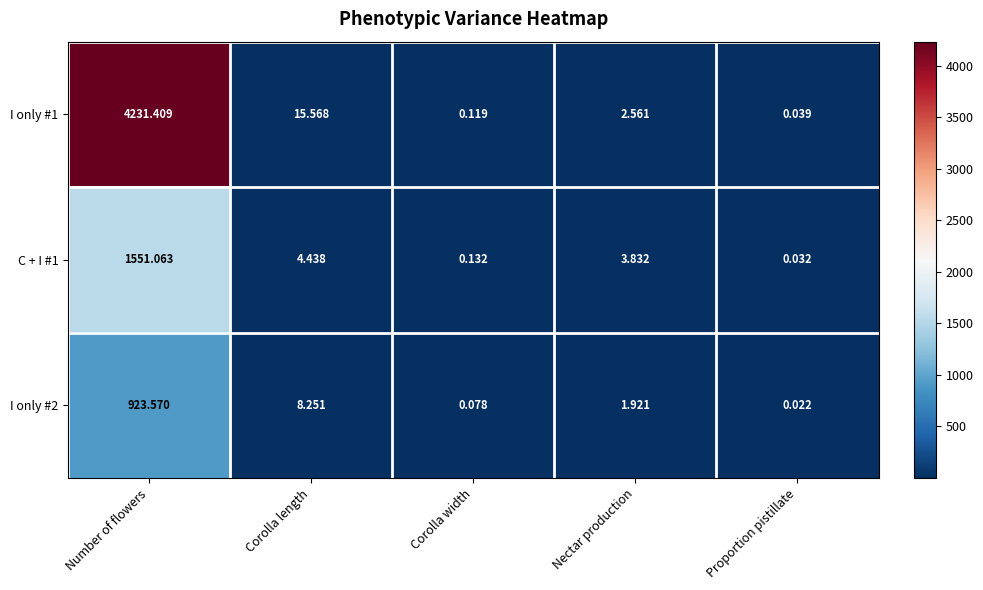

Is the value of I only #1 at Corolla length greater than the value of I only #2 at Corolla width?

Yes